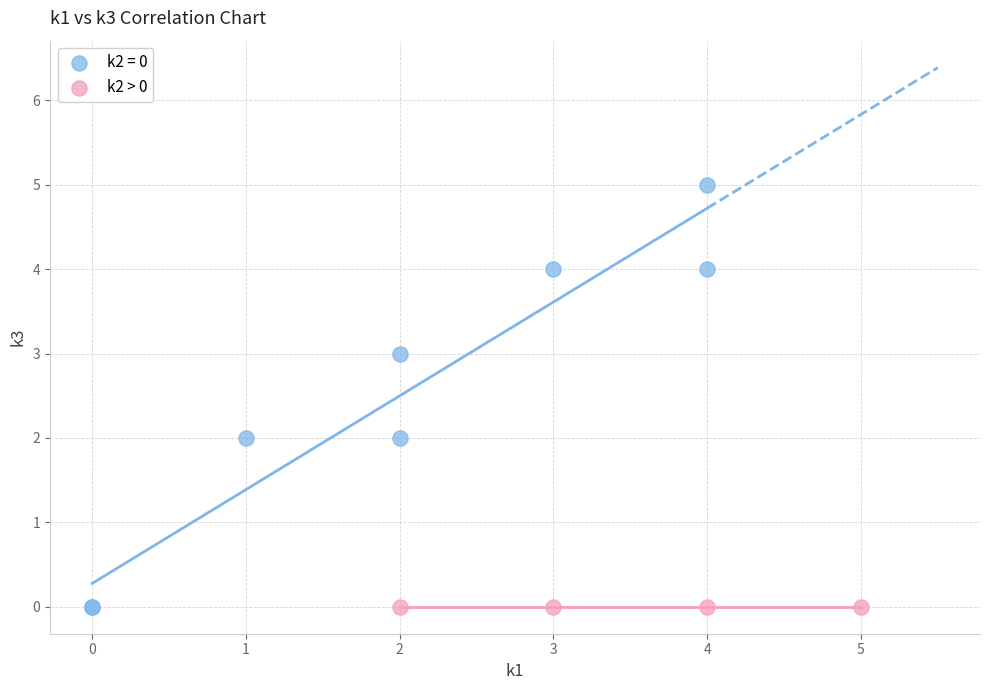

Which series contains the highest Y value?

k2 = 0